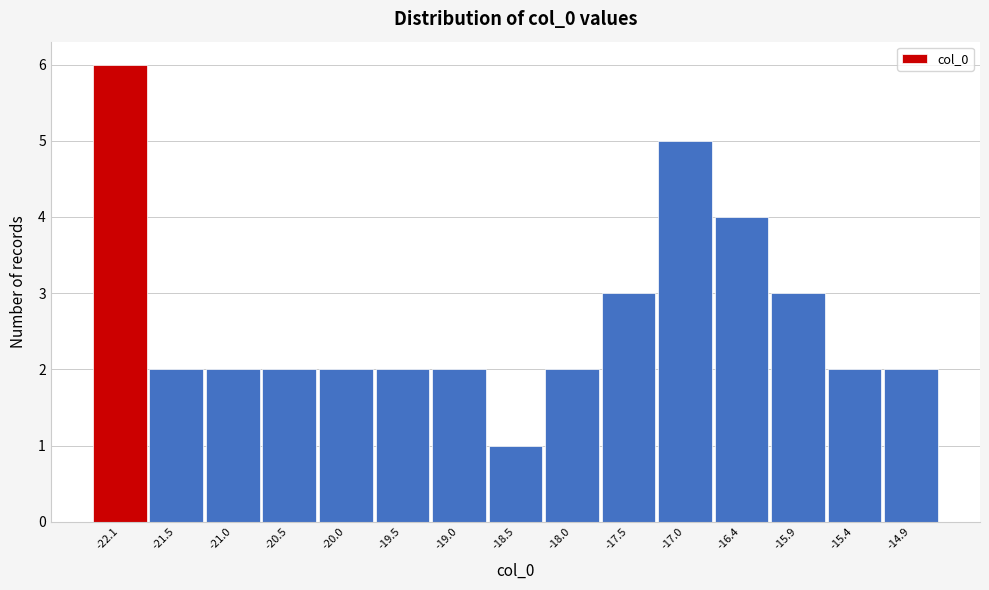

Reading left to right, what are all the values shown in this chart?

-22.1=6	-21.5=2	-21.0=2	-20.5=2	-20.0=2	-19.5=2	-19.0=2	-18.5=1	-18.0=2	-17.5=3	-17.0=5	-16.4=4	-15.9=3	-15.4=2	-14.9=2